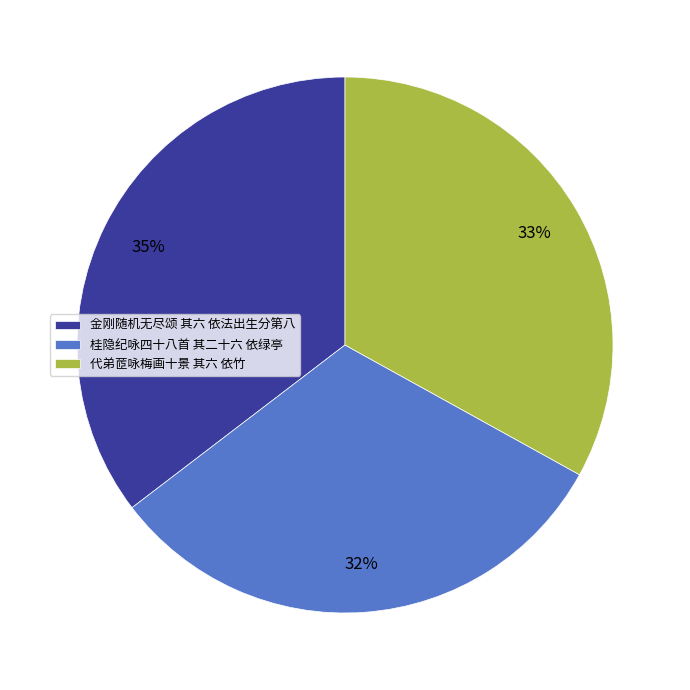

Which category has the biggest portion of the pie?

金刚随机无尽颂 其六 依法出生分第八